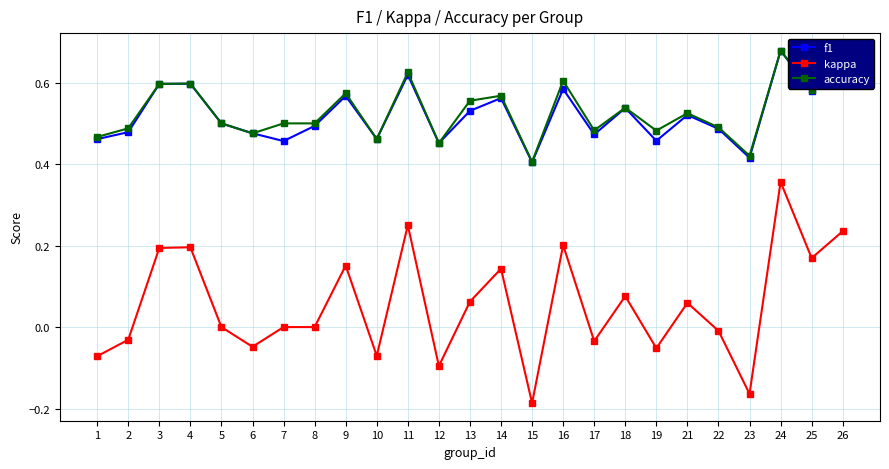

What is the difference between the maximum and minimum values in the accuracy series?

0.3